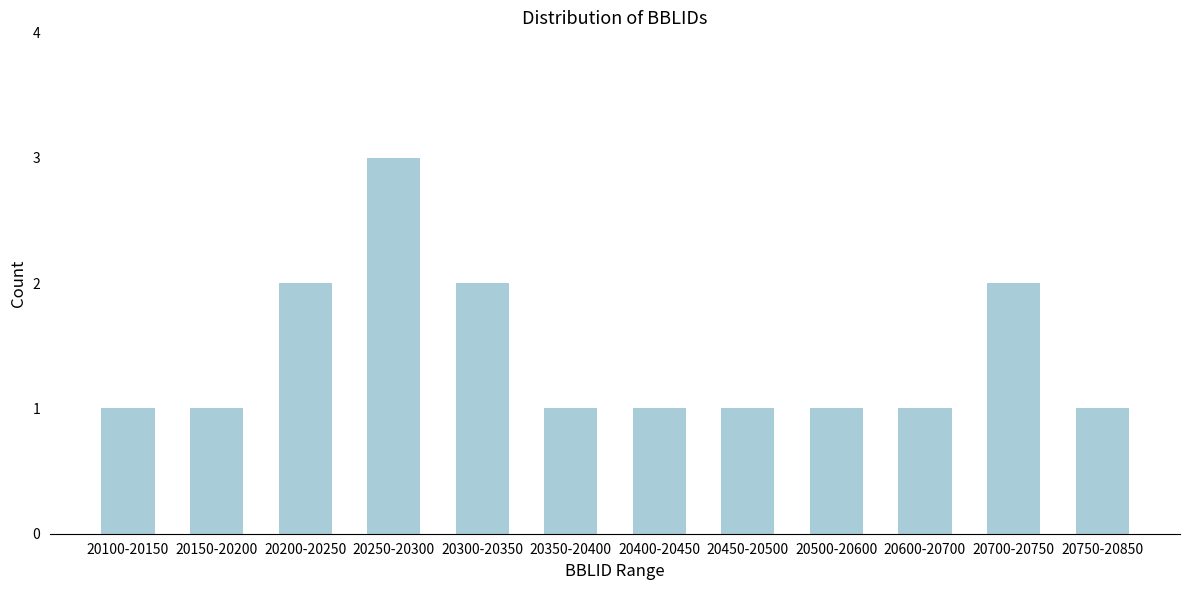

Reading left to right, what are all the values shown in this chart?

1	1	2	3	2	1	1	1	1	1	2	1